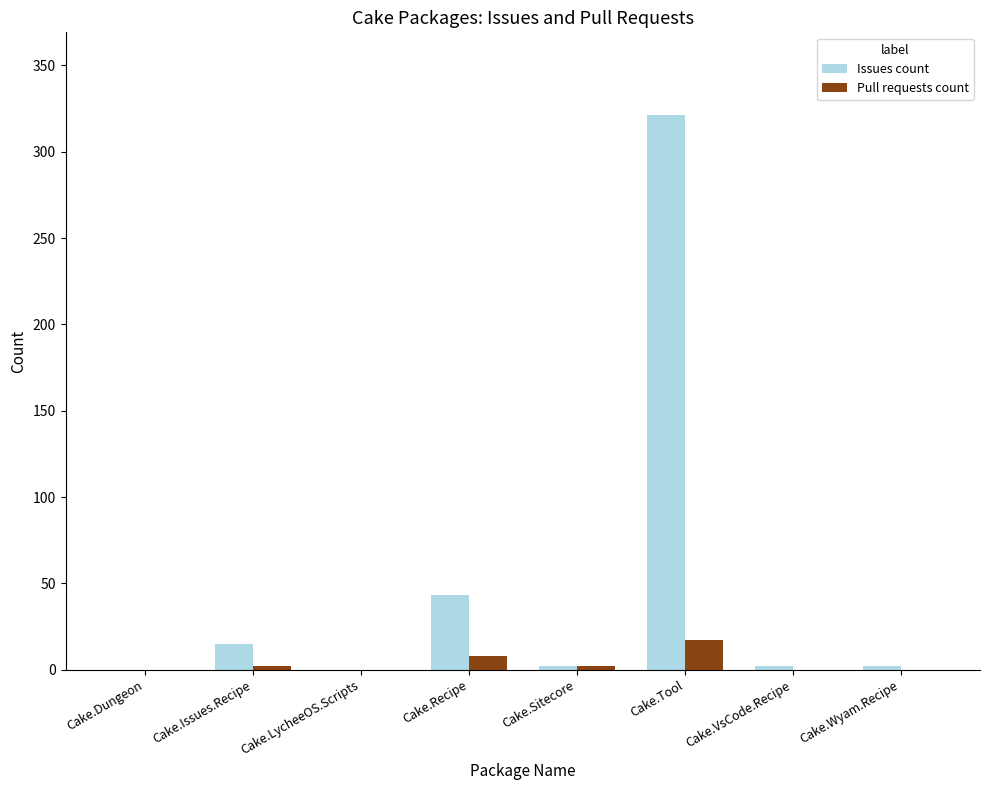

Where is Issues count nearest to the value 160?

Cake.Recipe